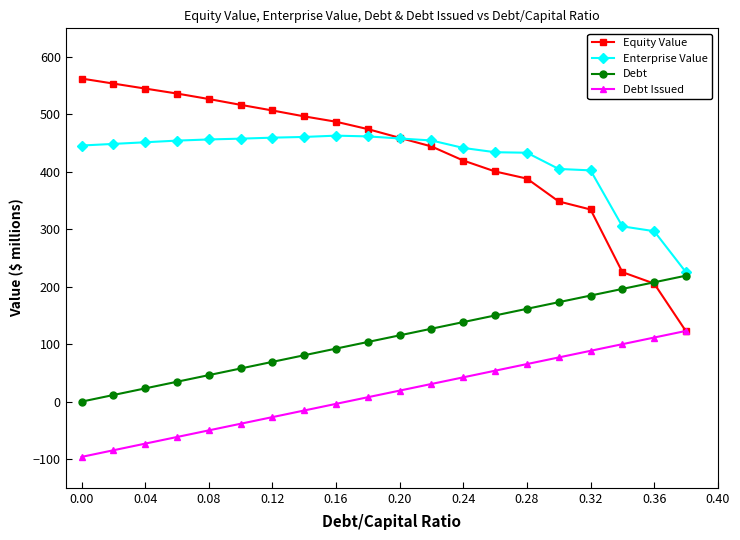

Which series has the widest spread of values?

Equity Value